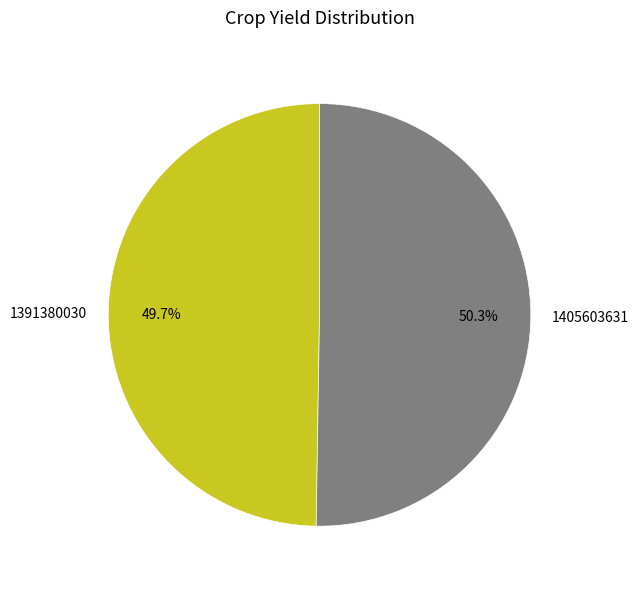

How many segments does this pie chart have?

2